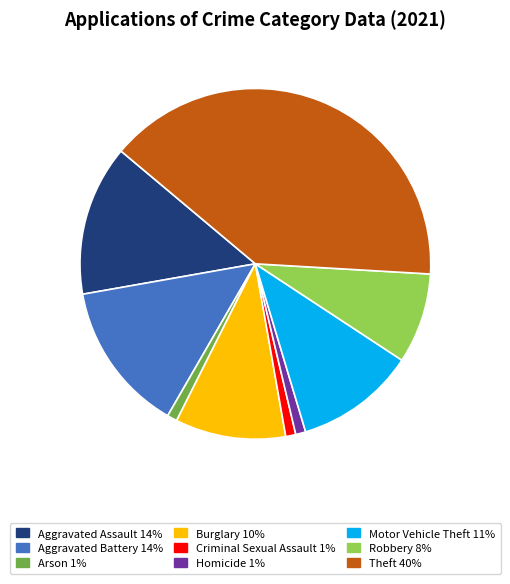

Does Theft represent more than half of the total?

No